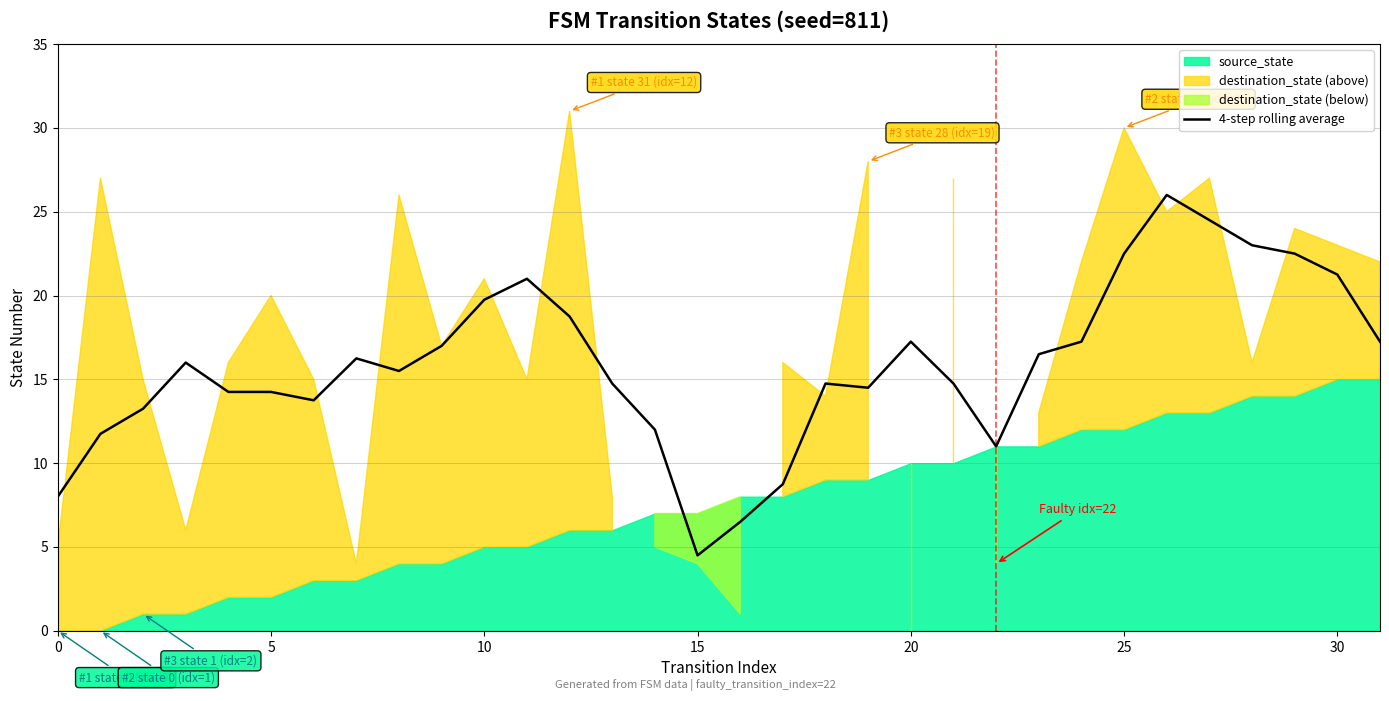

The value at 18 is 21.7. True or false?

False